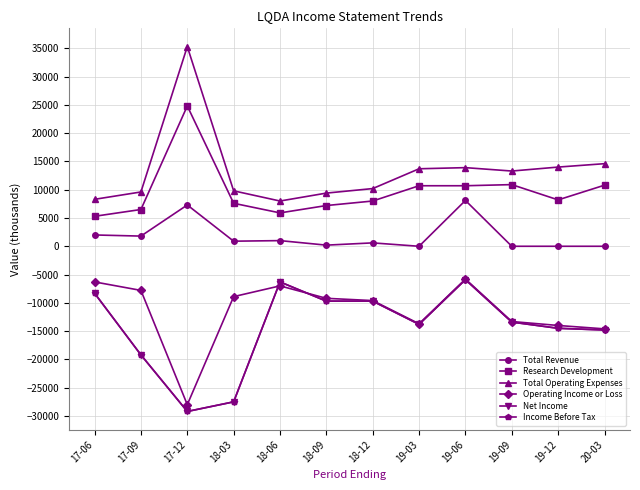

Is this an area chart (filled region under the line)?

No